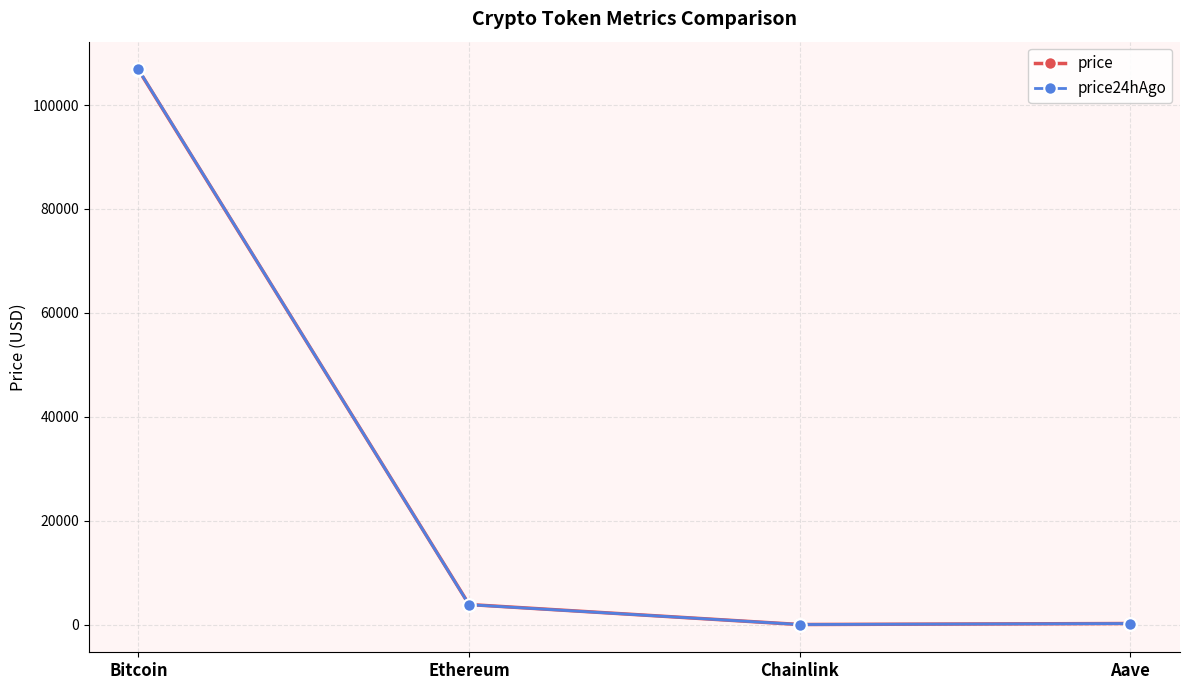

What is the label of the 4th point from the left?

Aave